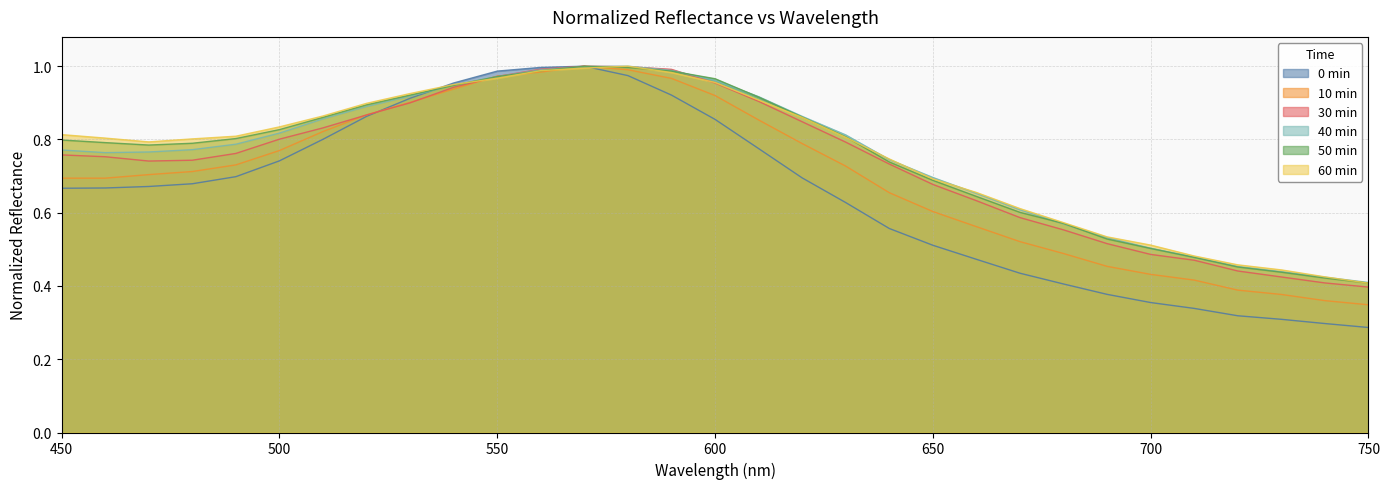

What is the total value across all series at 680?

3.2